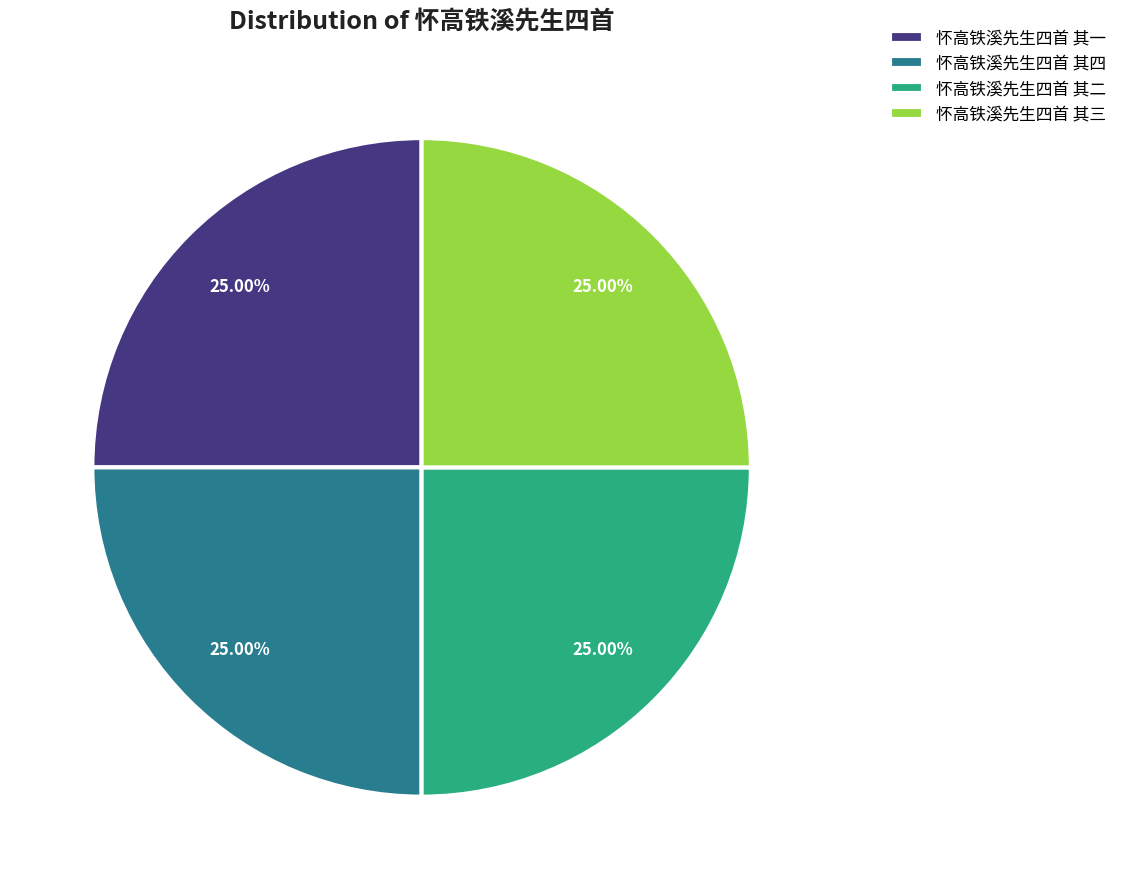

To the nearest percent, what percentage of the pie is 怀高铁溪先生四首 其一?

25%